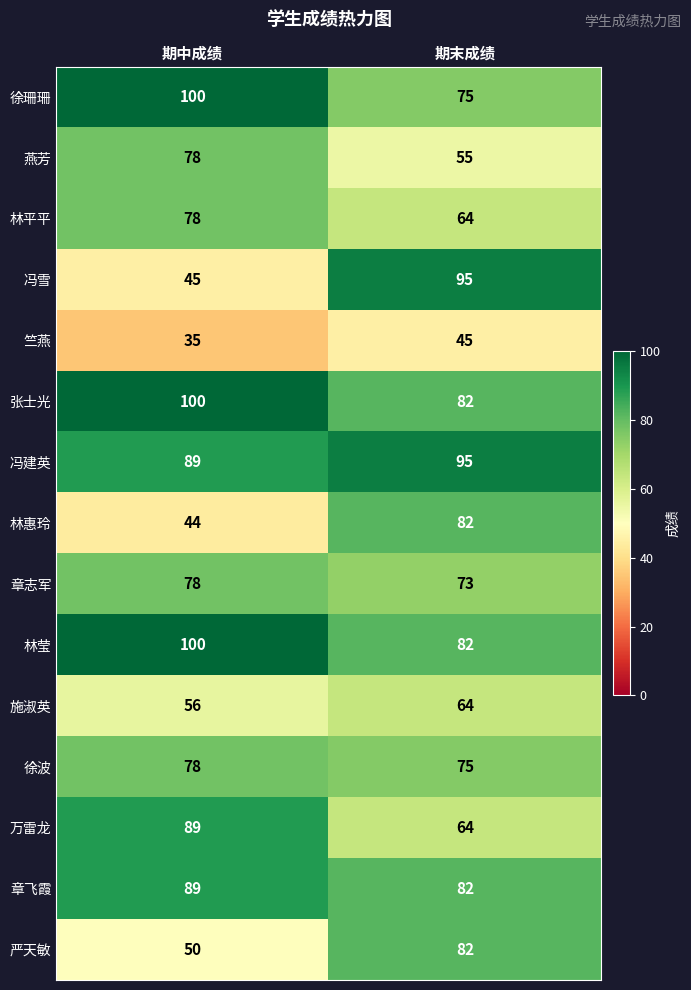

At which category is the sum across all series the highest?

期末成绩